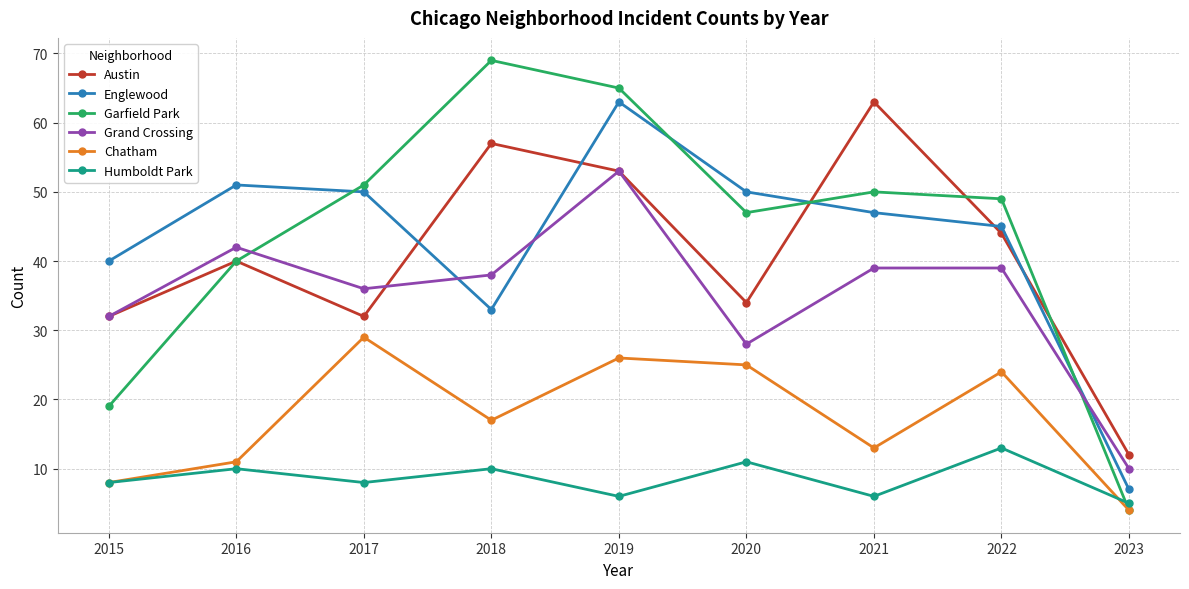

Reading left to right, what are all the values shown in this chart?

Austin: 2015=32	2016=40	2017=32	2018=57	2019=53	2020=34	2021=63	2022=44	2023=12
Englewood: 2015=40	2016=51	2017=50	2018=33	2019=63	2020=50	2021=47	2022=45	2023=7
Garfield Park: 2015=19	2016=40	2017=51	2018=69	2019=65	2020=47	2021=50	2022=49	2023=4
Grand Crossing: 2015=32	2016=42	2017=36	2018=38	2019=53	2020=28	2021=39	2022=39	2023=10
Chatham: 2015=8	2016=11	2017=29	2018=17	2019=26	2020=25	2021=13	2022=24	2023=4
Humboldt Park: 2015=8	2016=10	2017=8	2018=10	2019=6	2020=11	2021=6	2022=13	2023=5